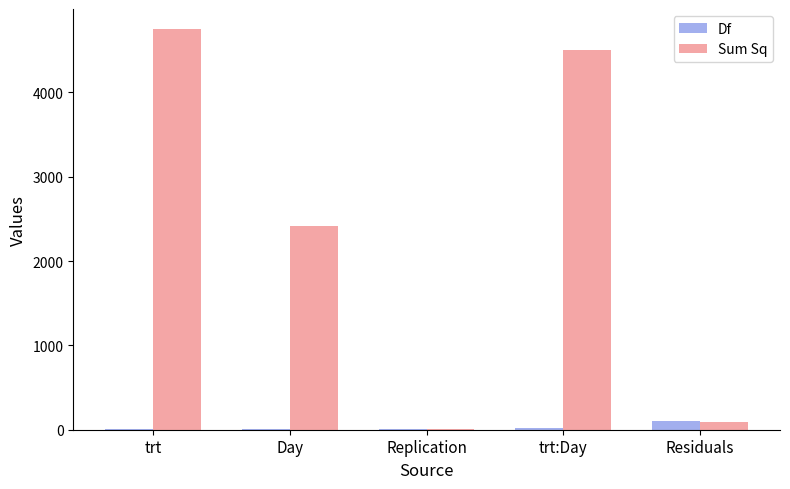

How many groups of bars are there?

5